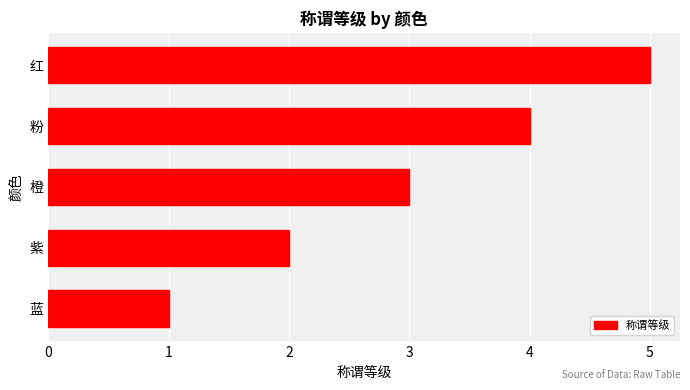

How many values are between 2 and 4?

3